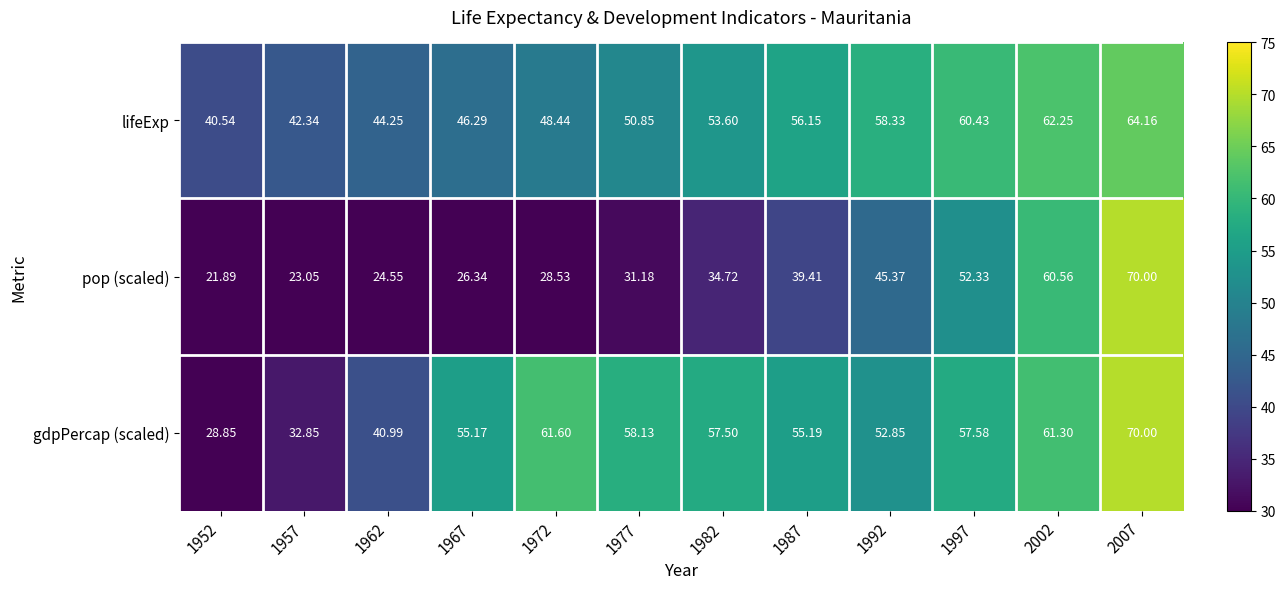

At 1962, list the series in order from largest to smallest.

lifeExp, gdpPercap (scaled), pop (scaled)